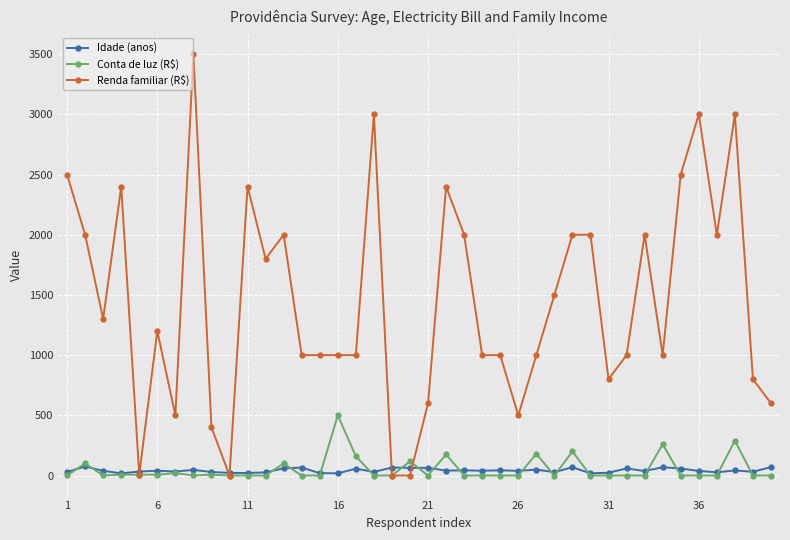

List the series in order of their peak value, lowest first.

Idade (anos), Conta de luz (R$), Renda familiar (R$)